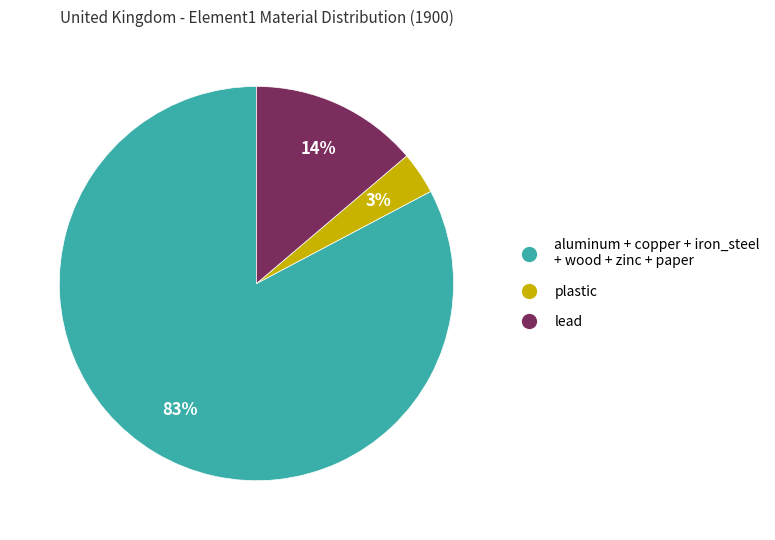

Is there a majority slice in this chart?

Yes